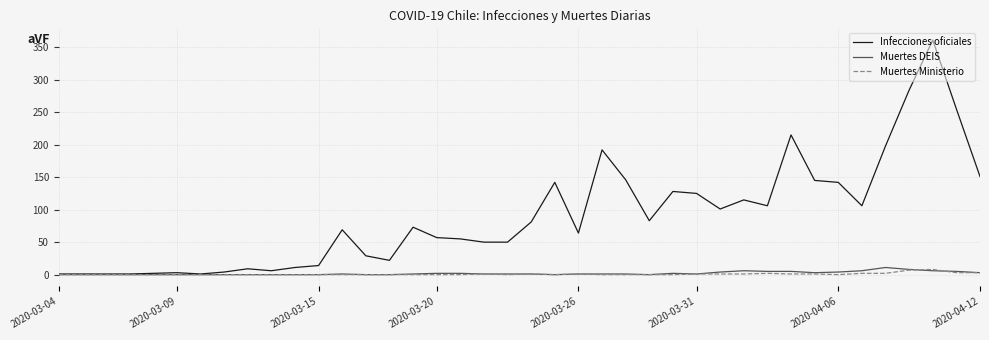

Which series has the largest total across all categories?

Infecciones oficiales